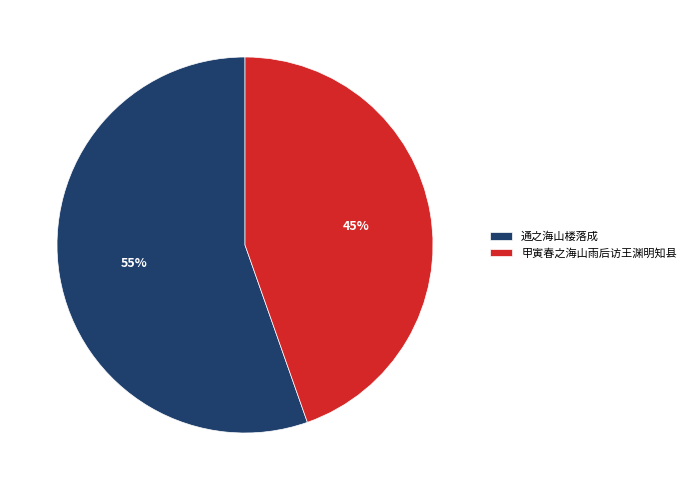

How many segments does this pie chart have?

2